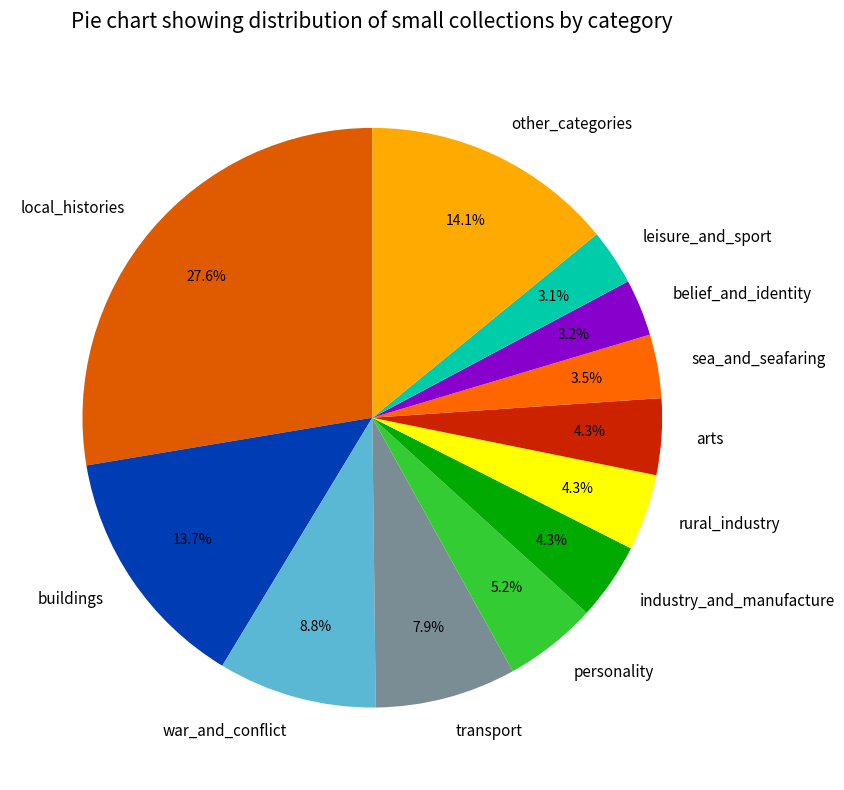

Approximately how many times larger is the value at transport compared to arts?

1.8